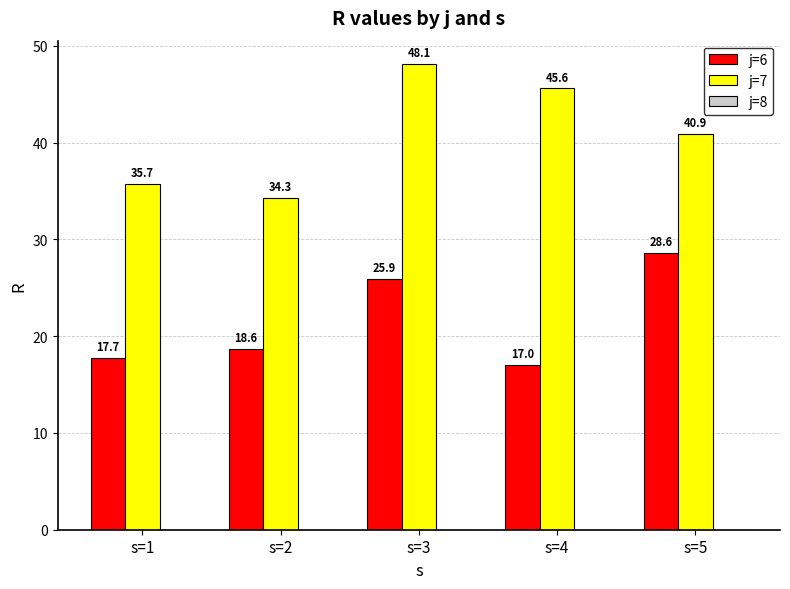

What is the maximum value shown in the chart?

48.1